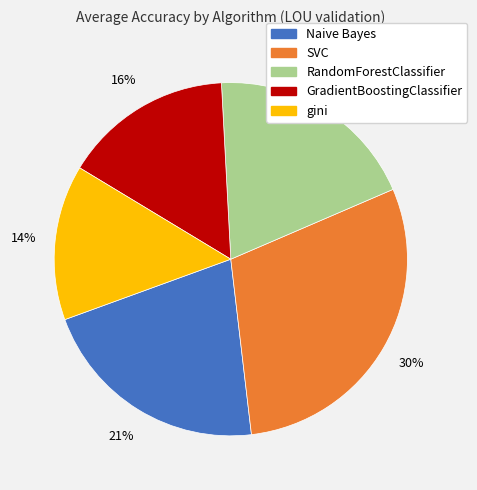

Is there any slice that represents more than half of the pie?

No